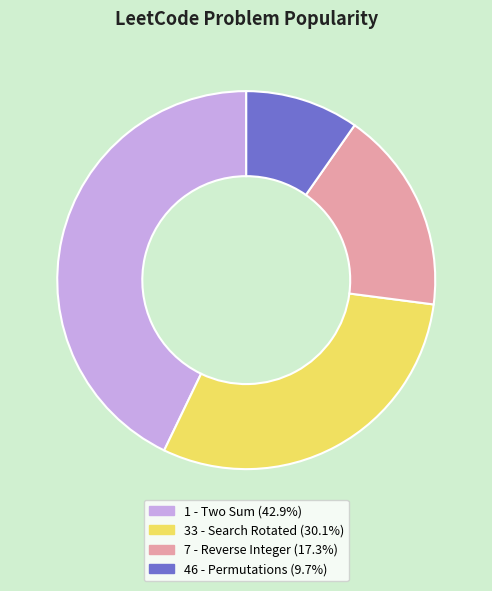

Which slice is the largest?

1 - Two Sum